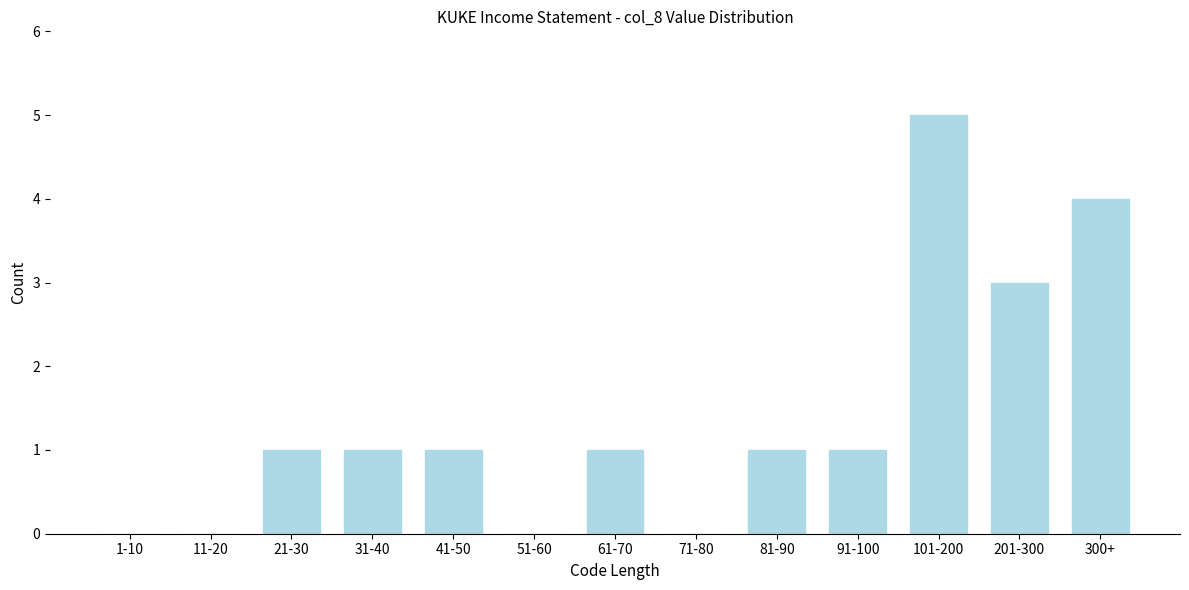

Reading left to right, extract all data points from this chart.

1-10=0	11-20=0	21-30=1	31-40=1	41-50=1	51-60=0	61-70=1	71-80=0	81-90=1	91-100=1	101-200=5	201-300=3	300+=4